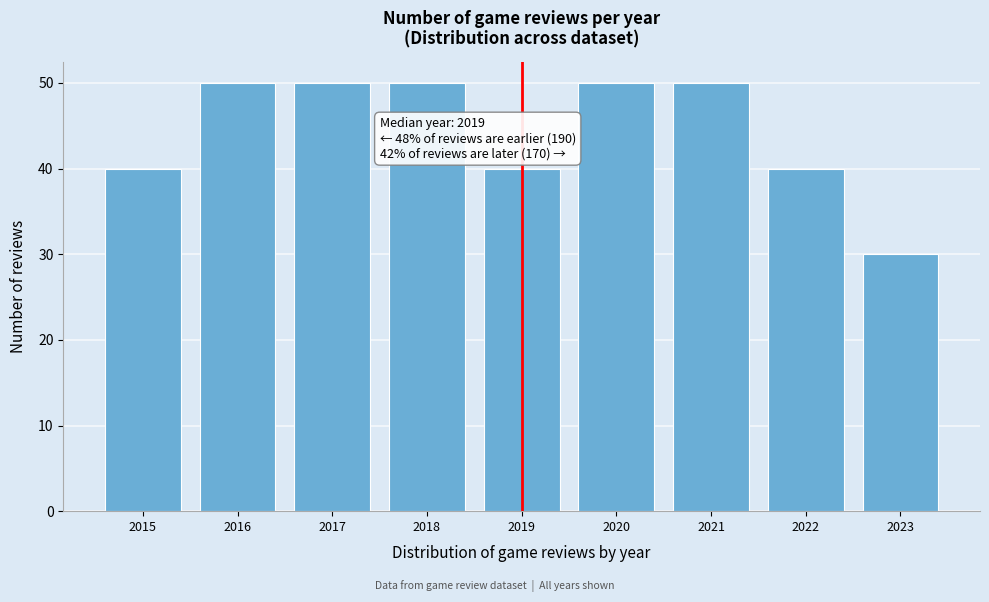

Reading left to right, extract all data points from this chart.

2015=40	2016=50	2017=50	2018=50	2019=40	2020=50	2021=50	2022=40	2023=30